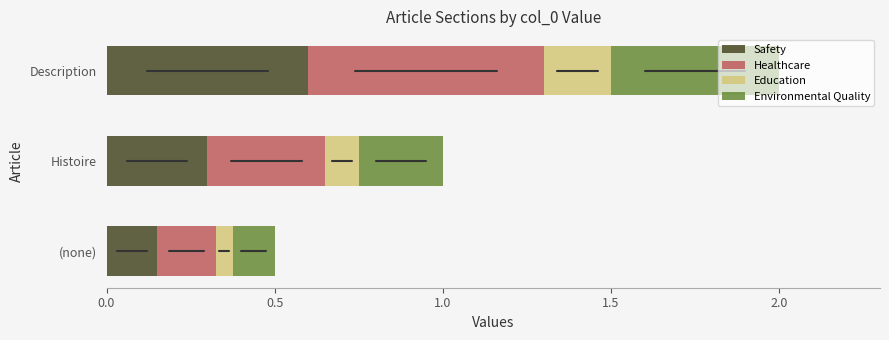

List the labels in order of Safety value, largest first.

Description, Histoire, (none)